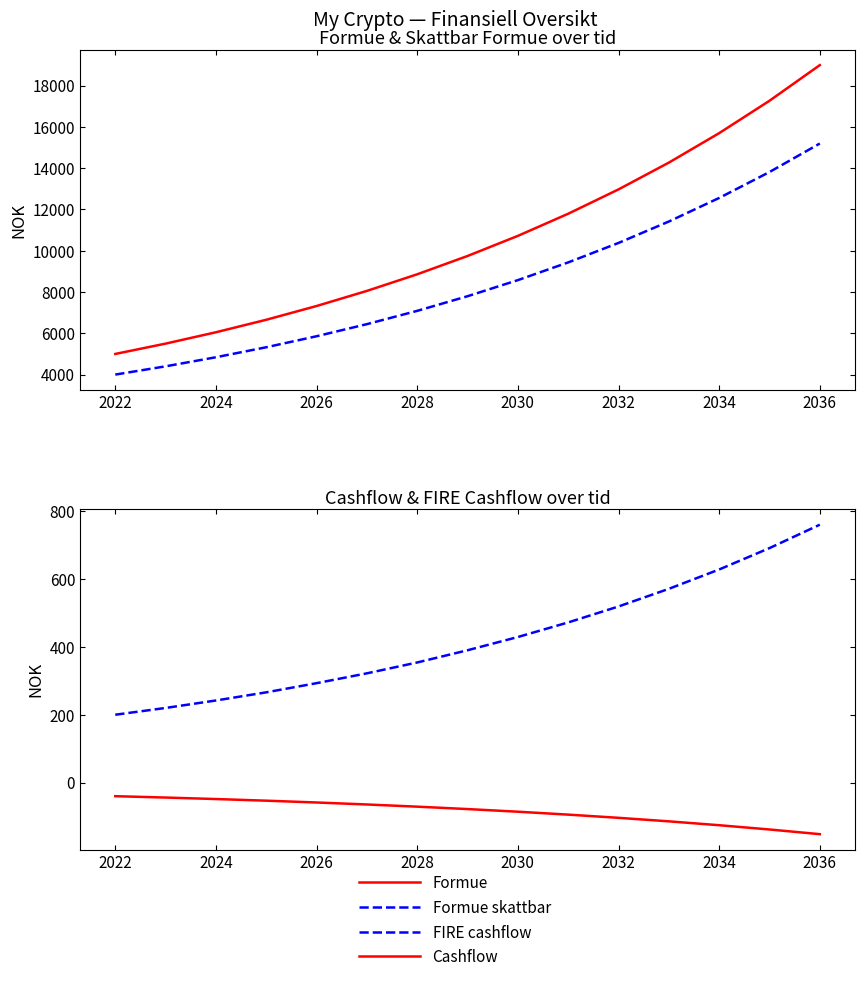

How many distinct data groups are displayed?

4